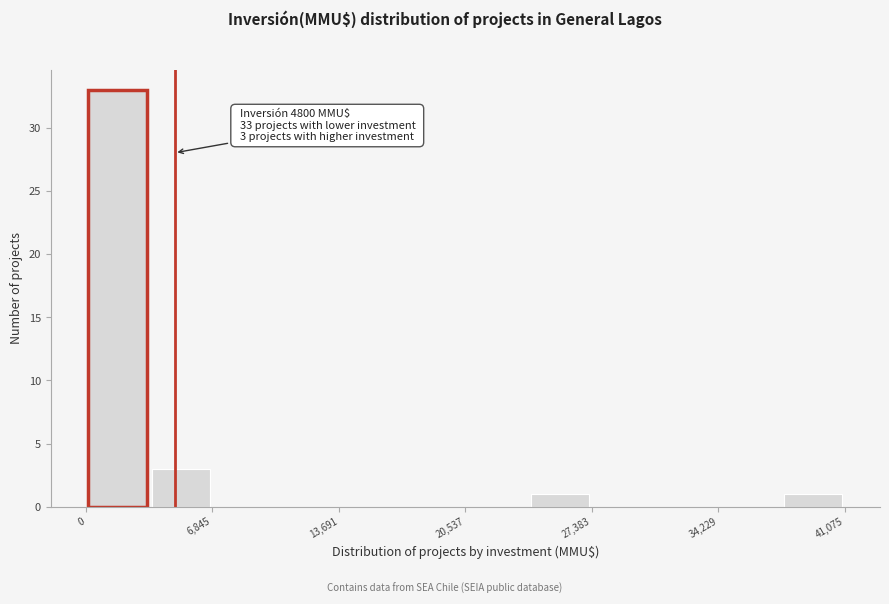

Around what value on the x-axis is the tallest bar? Give the approximate position of its centre, as read against the axis.

2000